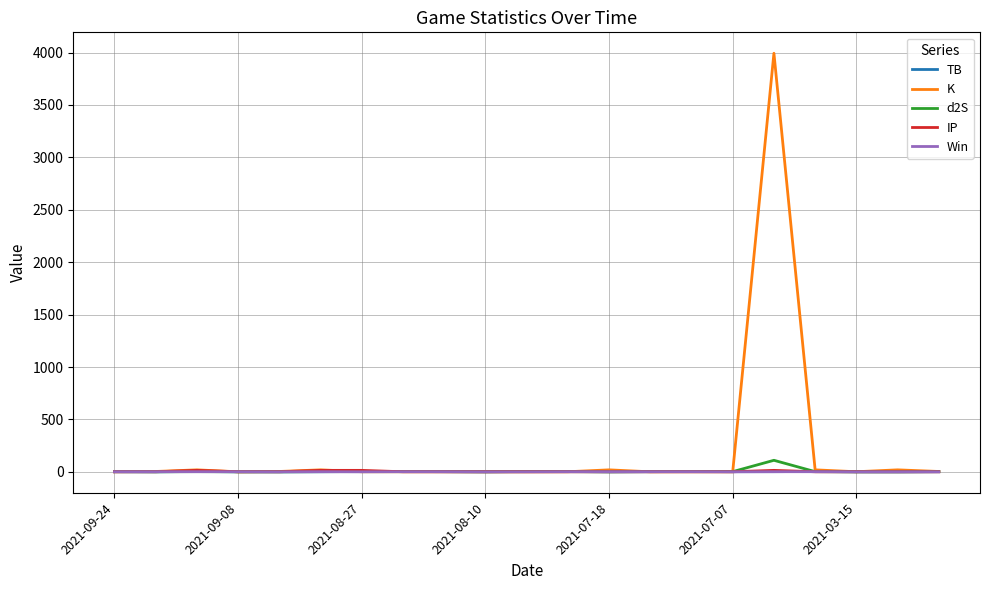

What is the greatest value displayed?

3993.3